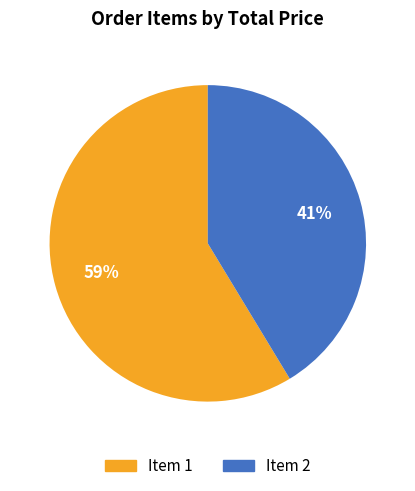

Is it true that Item 1 is 51% of the pie?

False